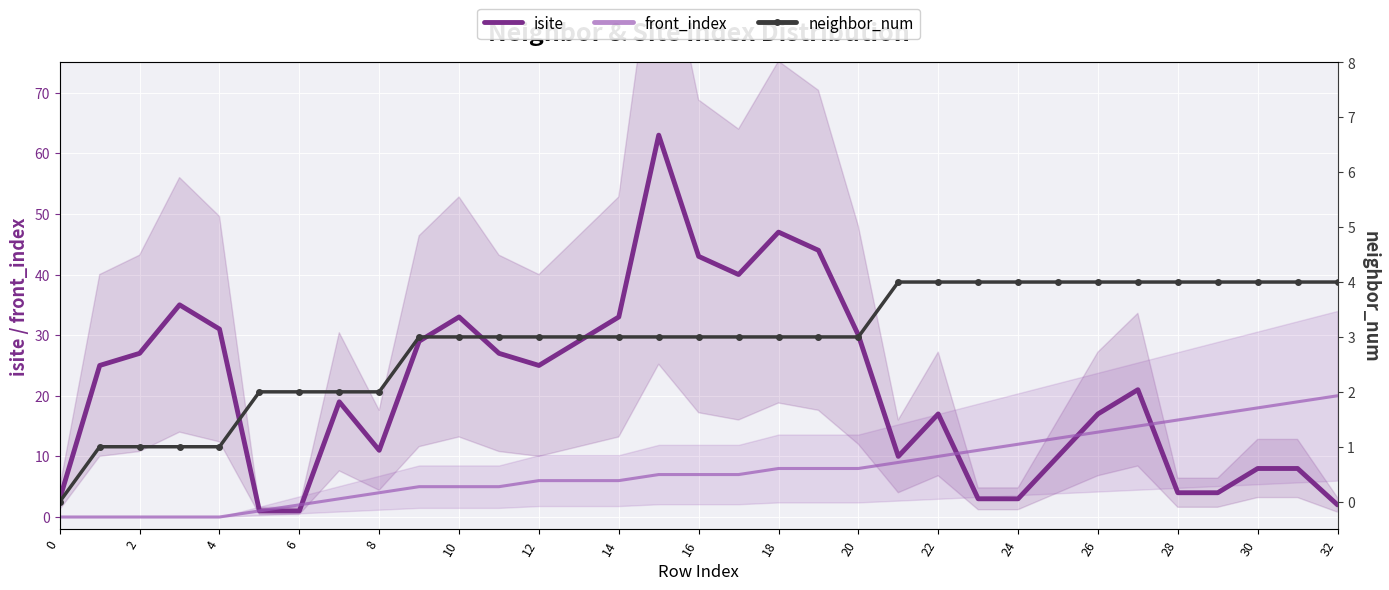

What is the difference between the maximum and minimum values in the isite series?

62